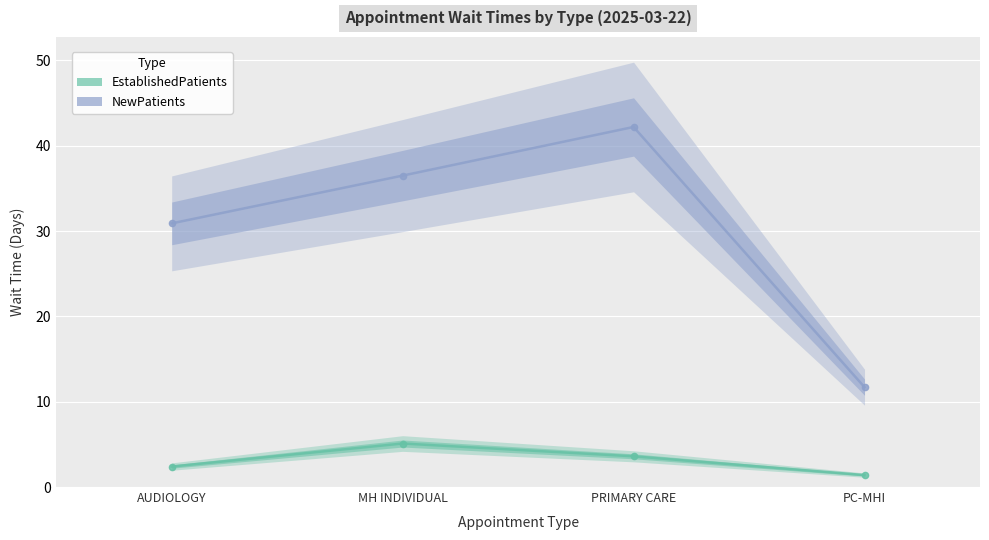

In NewPatients, how many points are higher than both neighbors (excluding endpoints)?

1